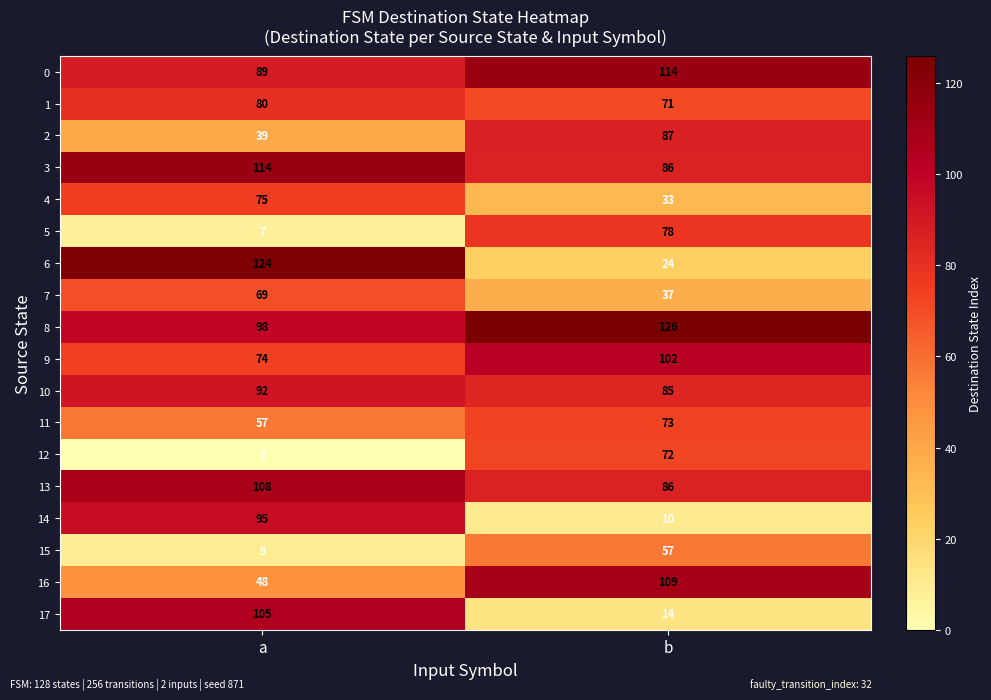

What is the difference between the highest and lowest values at a?

124